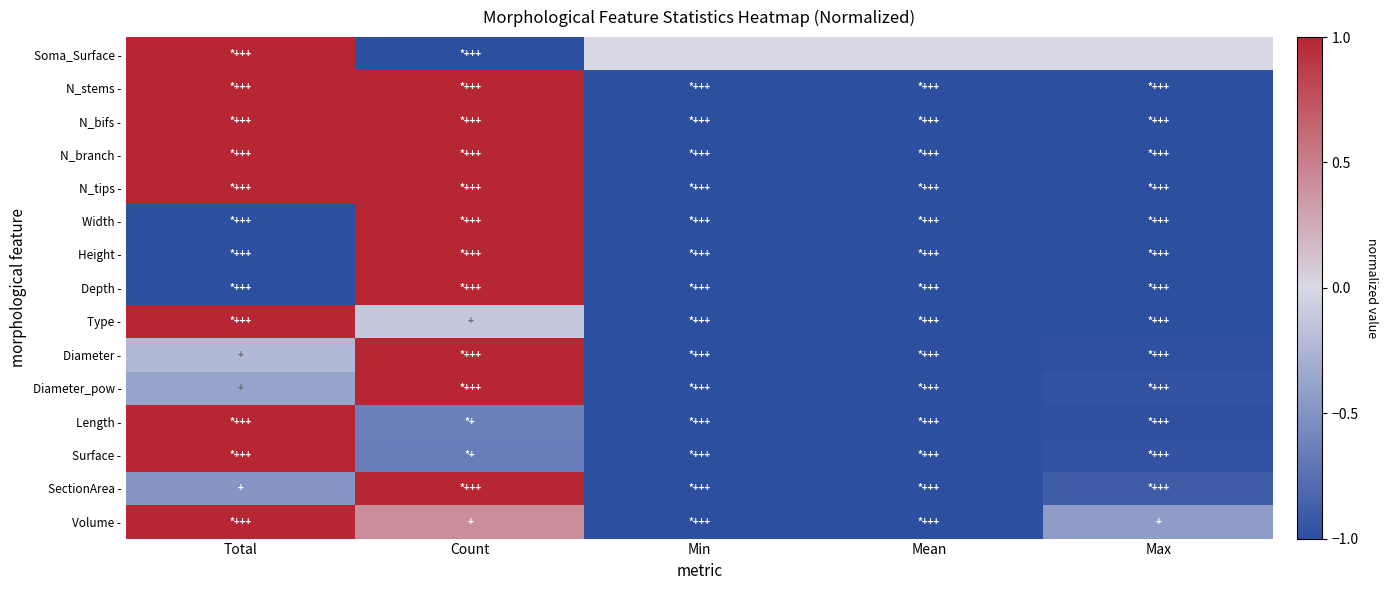

What is the total value across all series at Min?

-14.0